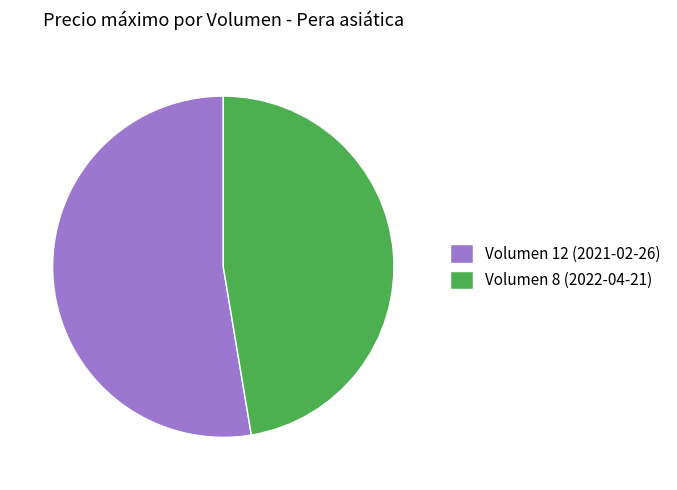

True or false: Volumen 12 (2021-02-26) accounts for 42% of the total.

False